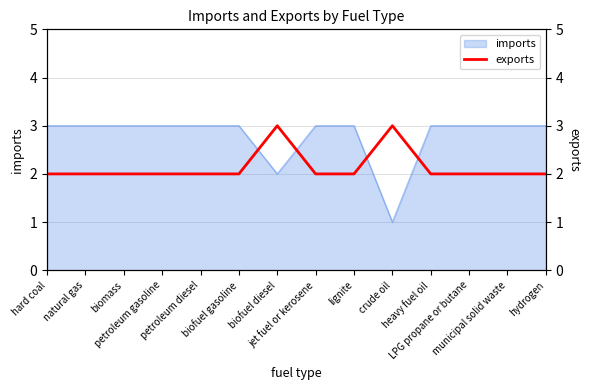

Which has a higher value, biomass or natural gas?

biomass